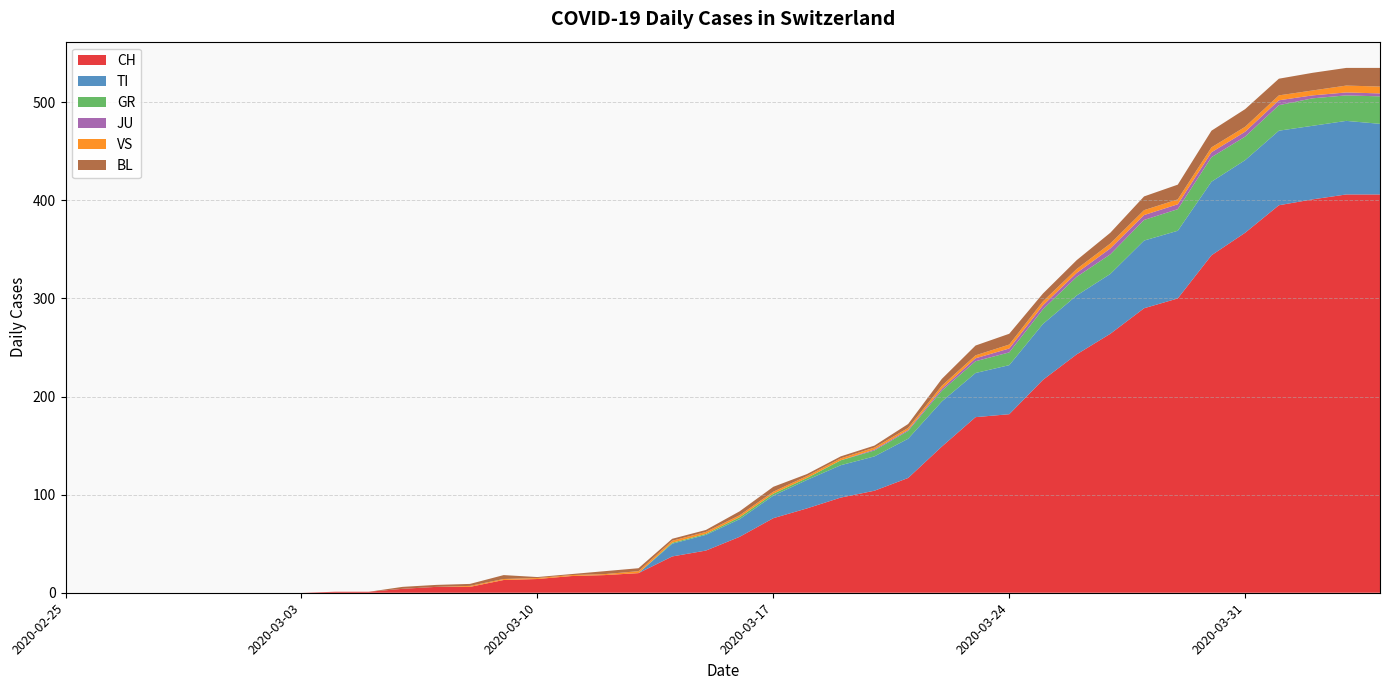

Reading left to right, transcribe all the data shown in this chart.

CH: 2020-02-25=0	2020-02-26=0	2020-02-27=0	2020-02-28=0	2020-02-29=0	2020-03-01=0	2020-03-02=0	2020-03-03=0	2020-03-04=1	2020-03-05=1	2020-03-06=4	2020-03-07=6	2020-03-08=6	2020-03-09=13	2020-03-10=14	2020-03-11=17	2020-03-12=18	2020-03-13=20	2020-03-14=37	2020-03-15=43	2020-03-16=57	2020-03-17=76	2020-03-18=86	2020-03-19=97	2020-03-20=104	2020-03-21=117	2020-03-22=149	2020-03-23=179	2020-03-24=182	2020-03-25=217	2020-03-26=243	2020-03-27=264	2020-03-28=290	2020-03-29=300	2020-03-30=344	2020-03-31=367	2020-04-01=395	2020-04-02=401	2020-04-03=406	2020-04-04=406
TI: 2020-02-25=0	2020-02-26=0	2020-02-27=0	2020-02-28=0	2020-02-29=0	2020-03-01=0	2020-03-02=0	2020-03-03=0	2020-03-04=0	2020-03-05=0	2020-03-06=0	2020-03-07=0	2020-03-08=0	2020-03-09=0	2020-03-10=0	2020-03-11=0	2020-03-12=0	2020-03-13=0	2020-03-14=13	2020-03-15=16	2020-03-16=18	2020-03-17=23	2020-03-18=29	2020-03-19=33	2020-03-20=35	2020-03-21=40	2020-03-22=46	2020-03-23=45	2020-03-24=50	2020-03-25=57	2020-03-26=60	2020-03-27=61	2020-03-28=69	2020-03-29=69	2020-03-30=75	2020-03-31=74	2020-04-01=76	2020-04-02=75	2020-04-03=75	2020-04-04=72
GR: 2020-02-25=0	2020-02-26=0	2020-02-27=0	2020-02-28=0	2020-02-29=0	2020-03-01=0	2020-03-02=0	2020-03-03=0	2020-03-04=0	2020-03-05=0	2020-03-06=0	2020-03-07=0	2020-03-08=0	2020-03-09=0	2020-03-10=0	2020-03-11=0	2020-03-12=0	2020-03-13=0	2020-03-14=1	2020-03-15=1	2020-03-16=2	2020-03-17=2	2020-03-18=2	2020-03-19=5	2020-03-20=6	2020-03-21=8	2020-03-22=11	2020-03-23=12	2020-03-24=13	2020-03-25=15	2020-03-26=19	2020-03-27=20	2020-03-28=21	2020-03-29=22	2020-03-30=25	2020-03-31=24	2020-04-01=26	2020-04-02=28	2020-04-03=26	2020-04-04=28
JU: 2020-02-25=0	2020-02-26=0	2020-02-27=0	2020-02-28=0	2020-02-29=0	2020-03-01=0	2020-03-02=0	2020-03-03=0	2020-03-04=0	2020-03-05=0	2020-03-06=0	2020-03-07=0	2020-03-08=0	2020-03-09=0	2020-03-10=0	2020-03-11=0	2020-03-12=0	2020-03-13=0	2020-03-14=0	2020-03-15=0	2020-03-16=0	2020-03-17=0	2020-03-18=0	2020-03-19=0	2020-03-20=1	2020-03-21=1	2020-03-22=2	2020-03-23=3	2020-03-24=4	2020-03-25=4	2020-03-26=4	2020-03-27=6	2020-03-28=5	2020-03-29=5	2020-03-30=5	2020-03-31=5	2020-04-01=5	2020-04-02=3	2020-04-03=3	2020-04-04=3
VS: 2020-02-25=0	2020-02-26=0	2020-02-27=0	2020-02-28=0	2020-02-29=0	2020-03-01=0	2020-03-02=0	2020-03-03=0	2020-03-04=0	2020-03-05=0	2020-03-06=0	2020-03-07=0	2020-03-08=1	2020-03-09=1	2020-03-10=1	2020-03-11=1	2020-03-12=1	2020-03-13=2	2020-03-14=2	2020-03-15=2	2020-03-16=2	2020-03-17=2	2020-03-18=2	2020-03-19=2	2020-03-20=2	2020-03-21=2	2020-03-22=3	2020-03-23=3	2020-03-24=4	2020-03-25=4	2020-03-26=4	2020-03-27=5	2020-03-28=5	2020-03-29=5	2020-03-30=5	2020-03-31=5	2020-04-01=5	2020-04-02=5	2020-04-03=7	2020-04-04=7
BL: 2020-02-25=0	2020-02-26=0	2020-02-27=0	2020-02-28=0	2020-02-29=0	2020-03-01=0	2020-03-02=0	2020-03-03=0	2020-03-04=0	2020-03-05=0	2020-03-06=2	2020-03-07=2	2020-03-08=2	2020-03-09=4	2020-03-10=1	2020-03-11=1	2020-03-12=3	2020-03-13=3	2020-03-14=2	2020-03-15=2	2020-03-16=4	2020-03-17=5	2020-03-18=2	2020-03-19=2	2020-03-20=2	2020-03-21=4	2020-03-22=7	2020-03-23=10	2020-03-24=11	2020-03-25=8	2020-03-26=9	2020-03-27=11	2020-03-28=14	2020-03-29=15	2020-03-30=17	2020-03-31=18	2020-04-01=17	2020-04-02=18	2020-04-03=18	2020-04-04=19